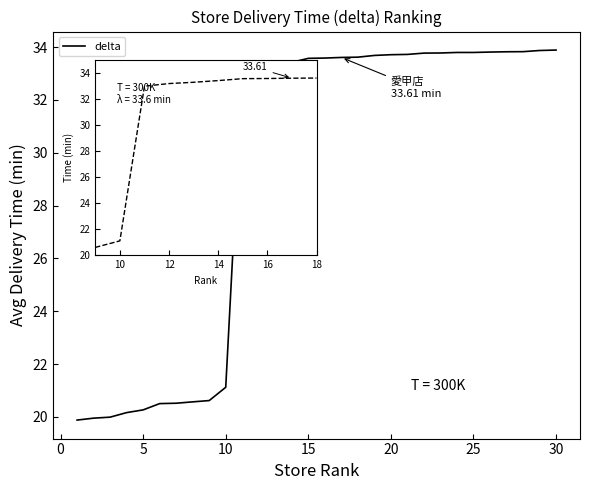

What is the difference between the maximum and minimum values?

14.0